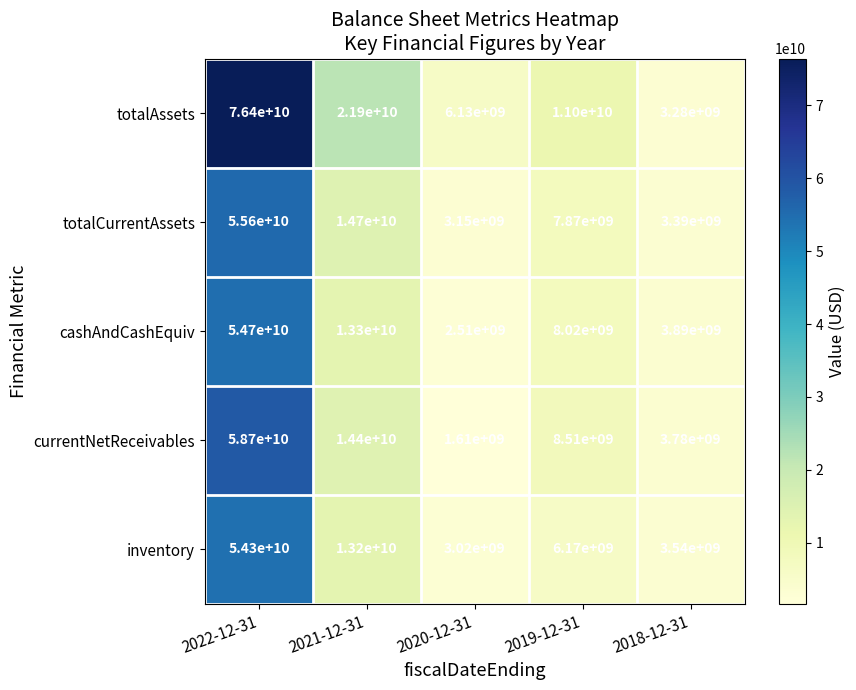

Where is totalAssets nearest to the value 39840000000?

2021-12-31